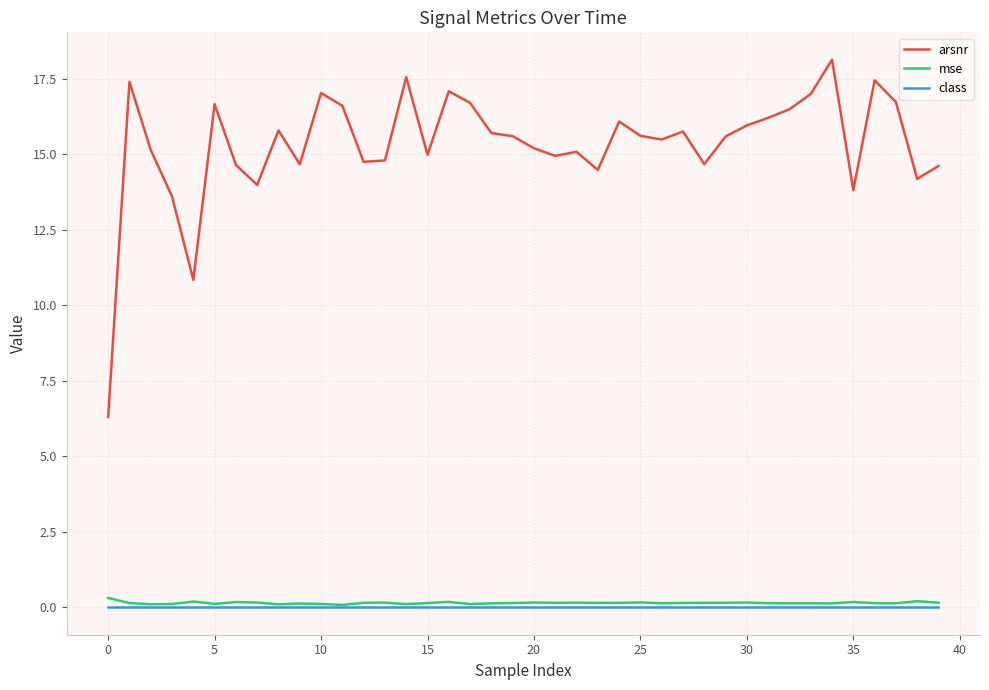

True or false: mse and arsnr intersect in this chart.

False